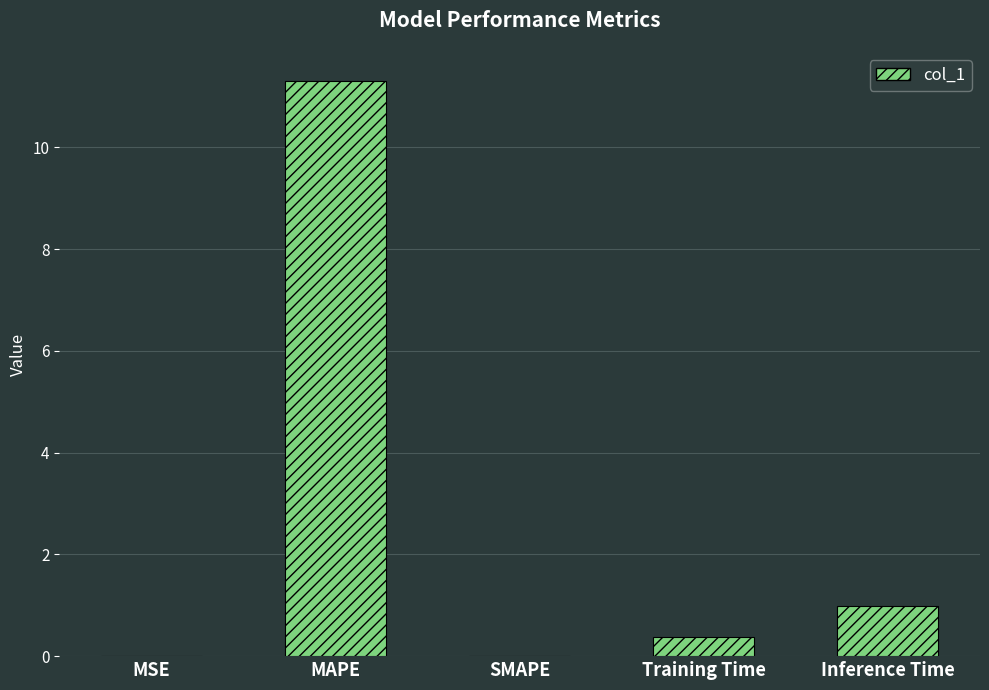

What is the average value?

2.5